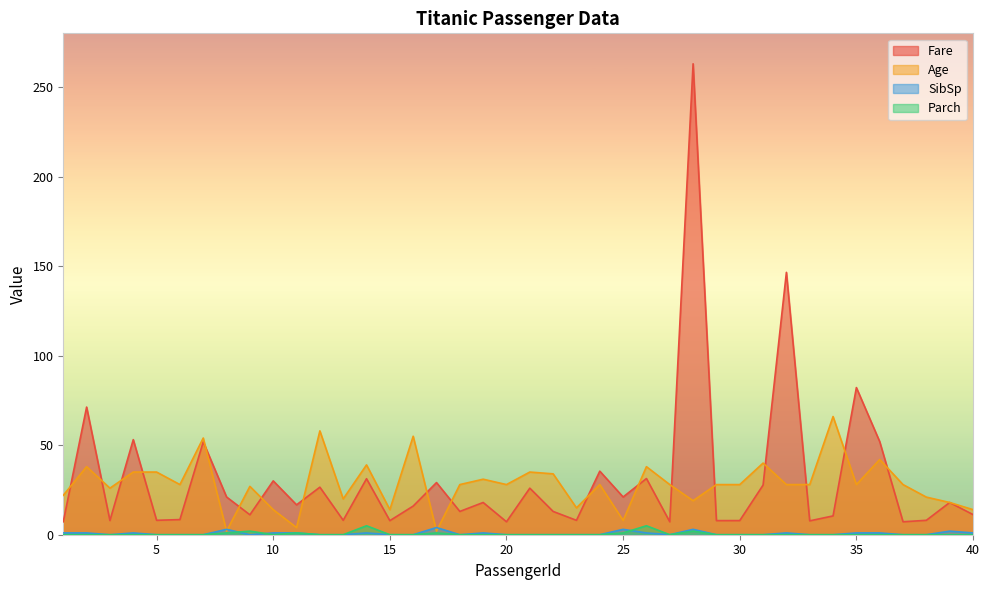

Reading left to right, list all the values displayed in this chart.

Fare: 1=7.2	2=71.3	3=7.9	4=53.1	5=8.1	6=8.5	7=51.9	8=21.1	9=11.1	10=30.1	11=16.7	12=26.6	13=8.1	14=31.3	15=7.9	16=16.0	17=29.1	18=13.0	19=18.0	20=7.2	21=26.0	22=13.0	23=8.0	24=35.5	25=21.1	26=31.4	27=7.2	28=263.0	29=7.9	30=7.9	31=27.7	32=146.5	33=7.8	34=10.5	35=82.2	36=52.0	37=7.2	38=8.1	39=18.0	40=11.2
Age: 1=22.0	2=38.0	3=26.0	4=35.0	5=35.0	6=28.0	7=54.0	8=2.0	9=27.0	10=14.0	11=4.0	12=58.0	13=20.0	14=39.0	15=14.0	16=55.0	17=2.0	18=28.0	19=31.0	20=28.0	21=35.0	22=34.0	23=15.0	24=28.0	25=8.0	26=38.0	27=28.0	28=19.0	29=28.0	30=28.0	31=40.0	32=28.0	33=28.0	34=66.0	35=28.0	36=42.0	37=28.0	38=21.0	39=18.0	40=14.0
SibSp: 1=1.0	2=1.0	3=0.0	4=1.0	5=0.0	6=0.0	7=0.0	8=3.0	9=0.0	10=1.0	11=1.0	12=0.0	13=0.0	14=1.0	15=0.0	16=0.0	17=4.0	18=0.0	19=1.0	20=0.0	21=0.0	22=0.0	23=0.0	24=0.0	25=3.0	26=1.0	27=0.0	28=3.0	29=0.0	30=0.0	31=0.0	32=1.0	33=0.0	34=0.0	35=1.0	36=1.0	37=0.0	38=0.0	39=2.0	40=1.0
Parch: 1=0.0	2=0.0	3=0.0	4=0.0	5=0.0	6=0.0	7=0.0	8=1.0	9=2.0	10=0.0	11=1.0	12=0.0	13=0.0	14=5.0	15=0.0	16=0.0	17=1.0	18=0.0	19=0.0	20=0.0	21=0.0	22=0.0	23=0.0	24=0.0	25=1.0	26=5.0	27=0.0	28=2.0	29=0.0	30=0.0	31=0.0	32=0.0	33=0.0	34=0.0	35=0.0	36=0.0	37=0.0	38=0.0	39=0.0	40=0.0